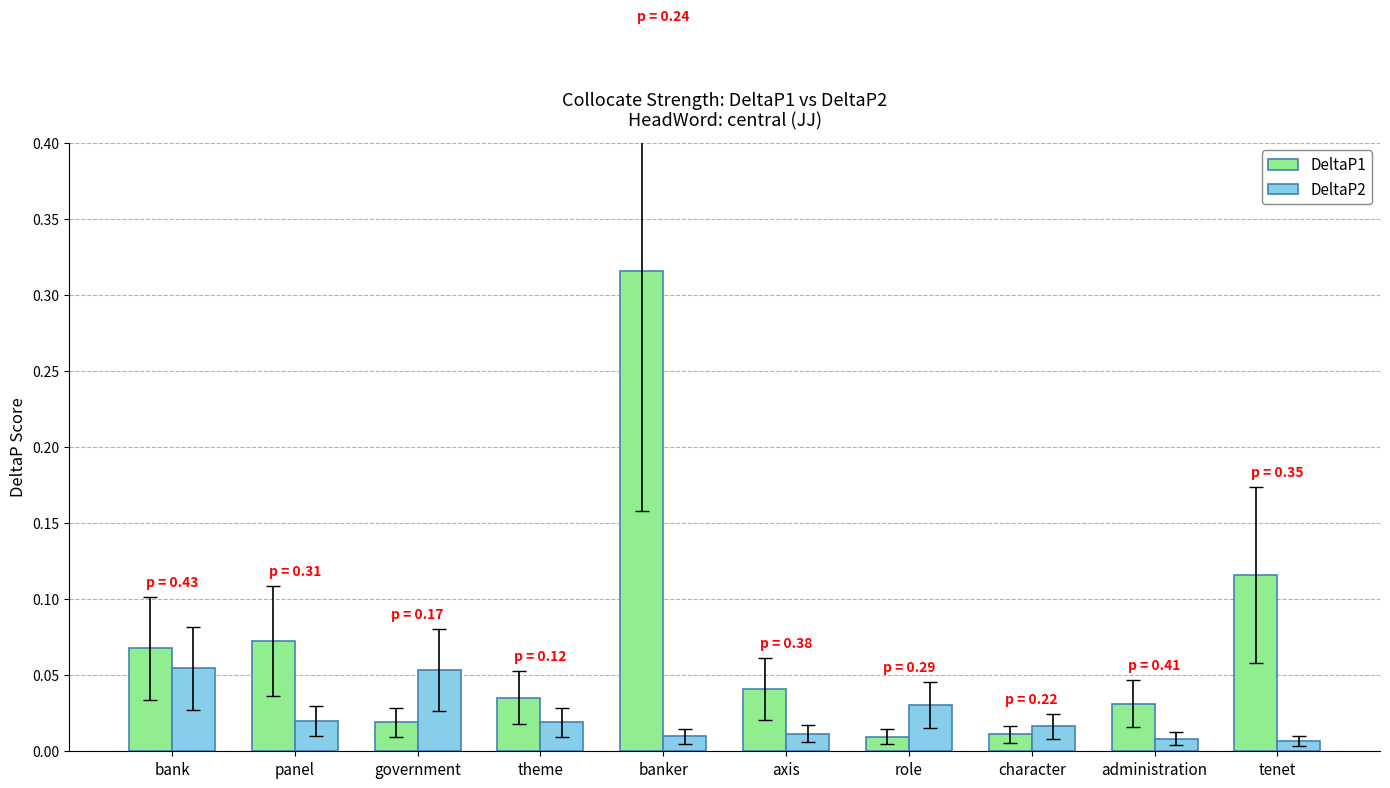

Rank the series at government from highest to lowest value.

DeltaP2, DeltaP1